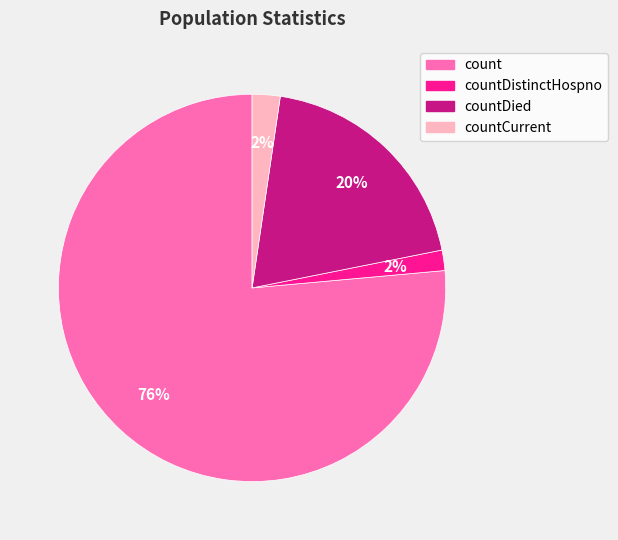

Does countCurrent represent more than half of the total?

No